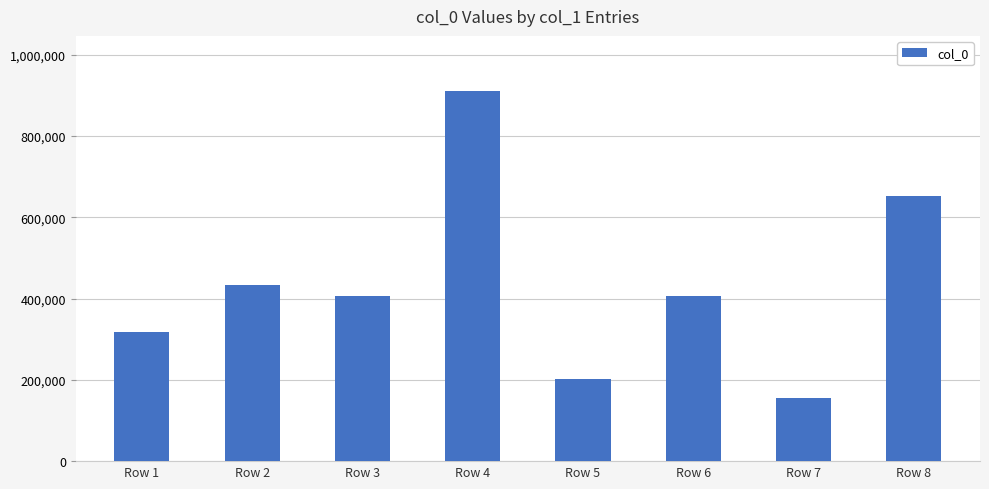

At which category does the chart reach its minimum across all series?

Row 7